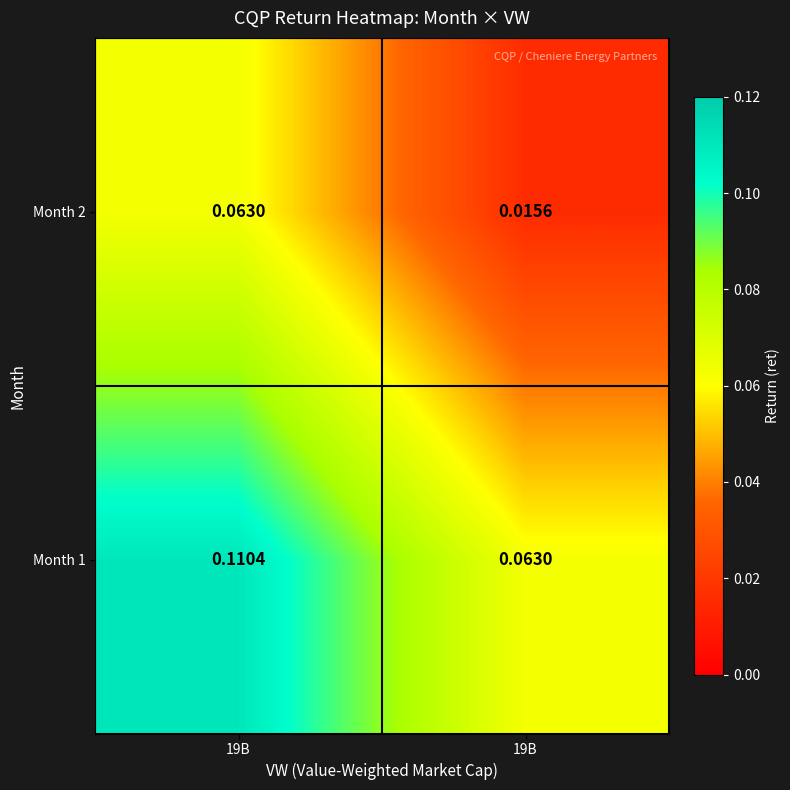

How many data points does each series have?

2